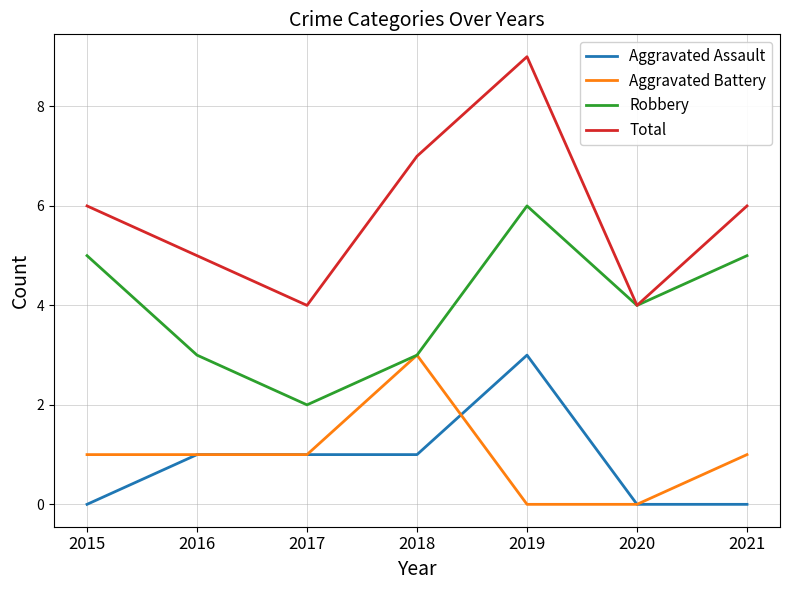

At which category is the sum across all series the highest?

2019